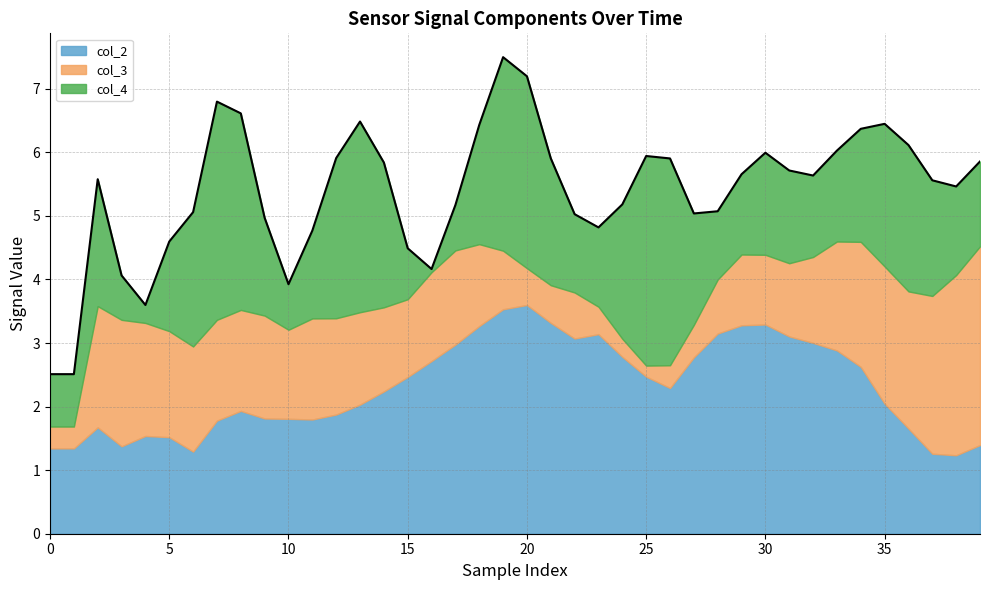

At which category does col_4 reach its first local peak?

2